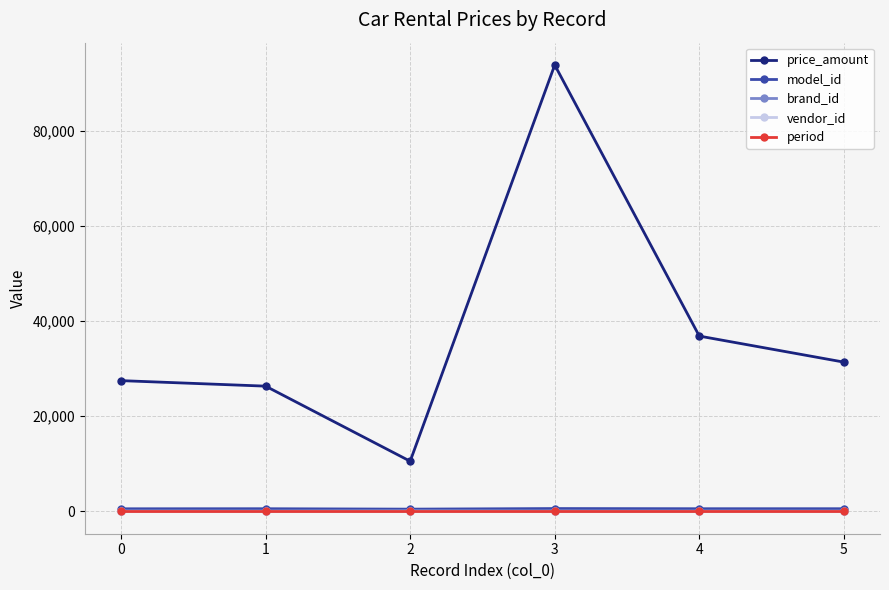

Count the brand_id values in the range 59 to 78.

4